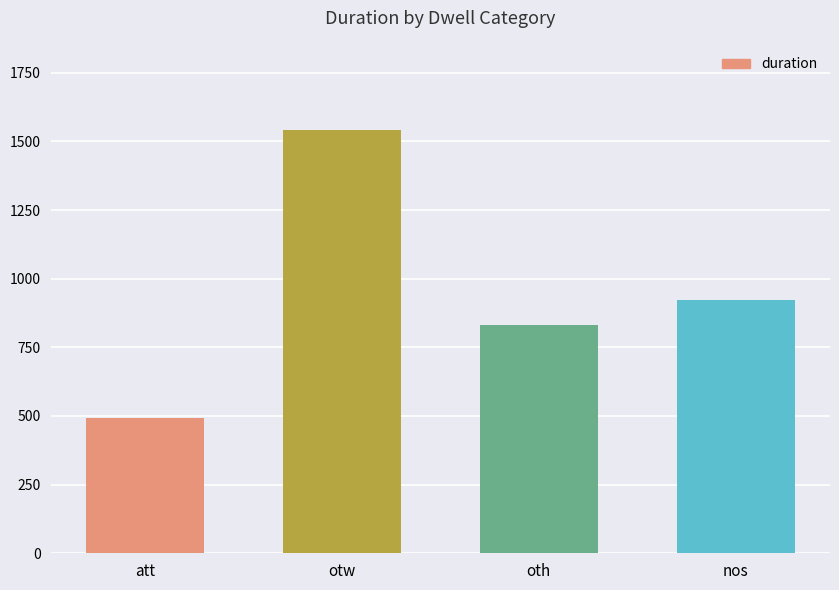

Reading left to right, what are all the values shown in this chart?

491	1543	832	921